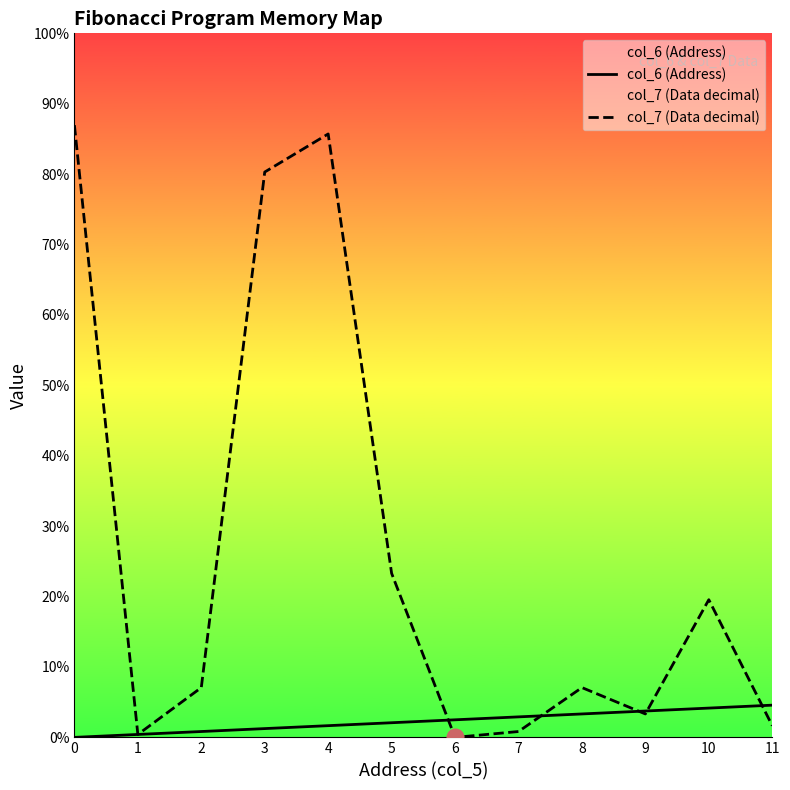

What is the average value of the col_7 (Data decimal) series?

63